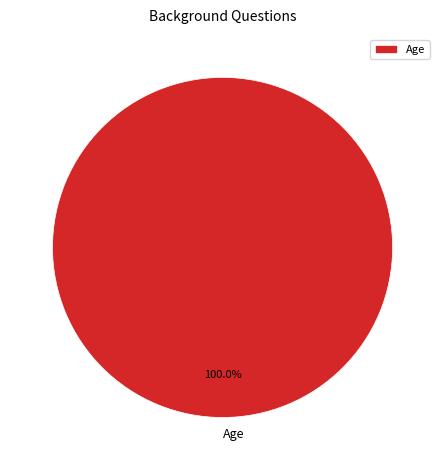

What is the majority slice?

Age